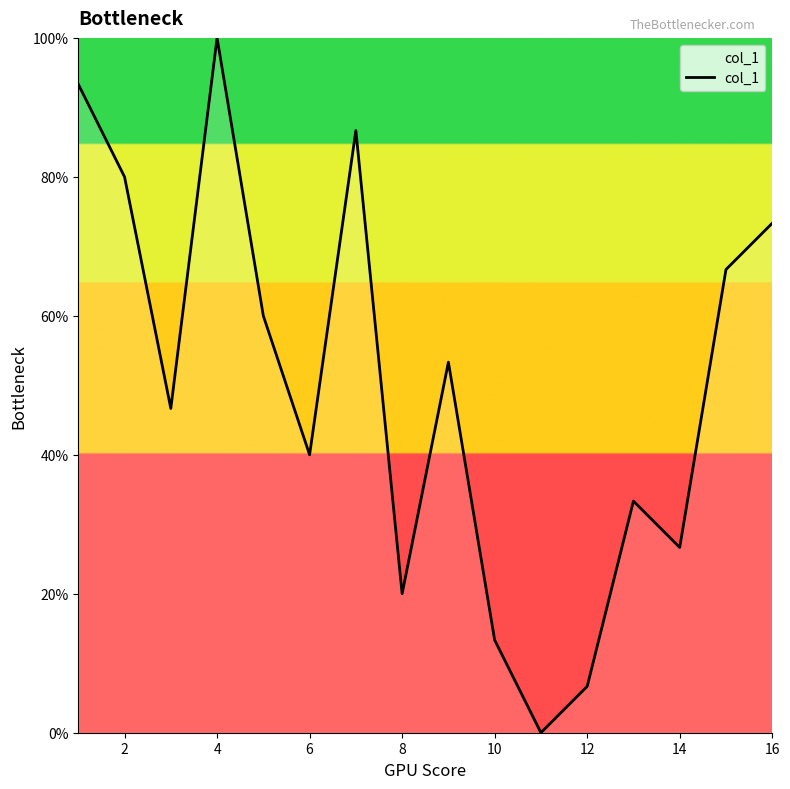

What is the maximum value shown in the chart?

100.0